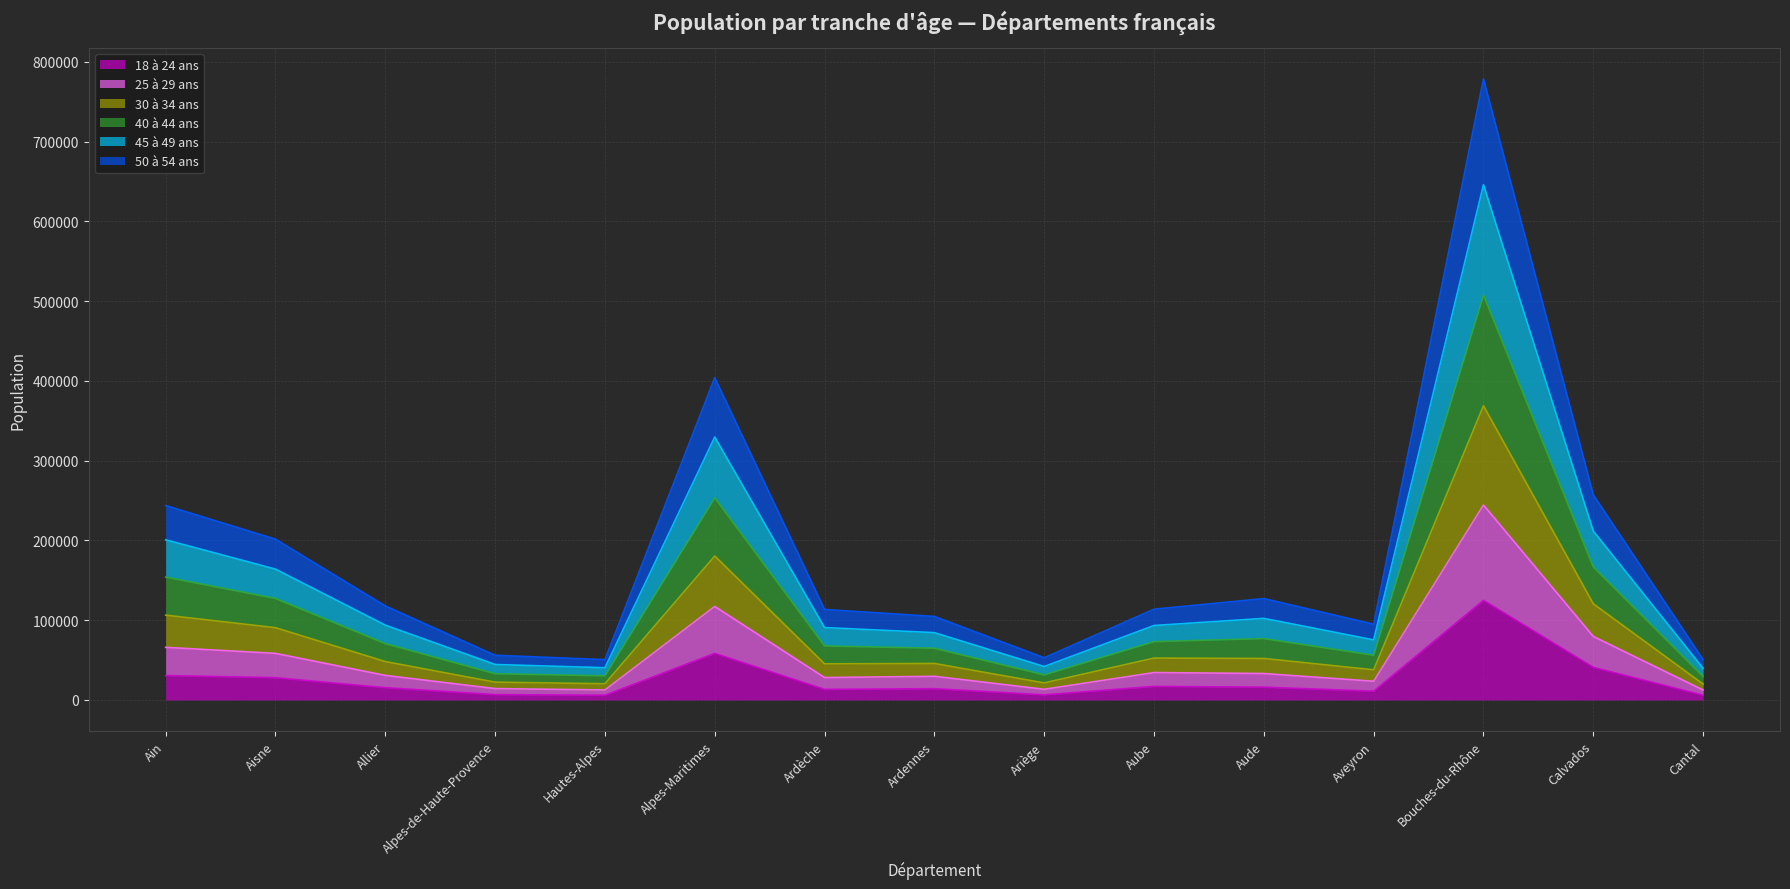

True or false: 40 à 44 ans and 25 à 29 ans cross at least once.

False